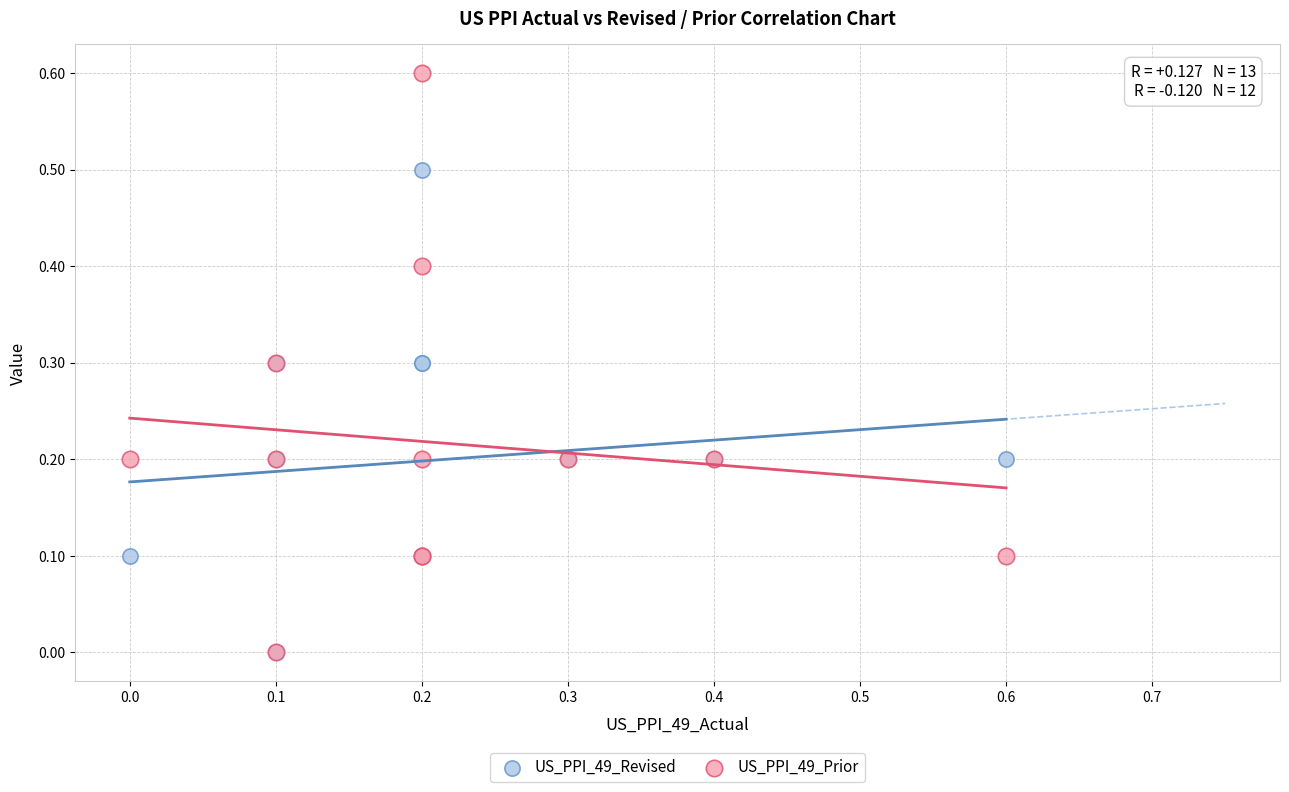

Which series has the widest spread of Y values?

US_PPI_49_Prior